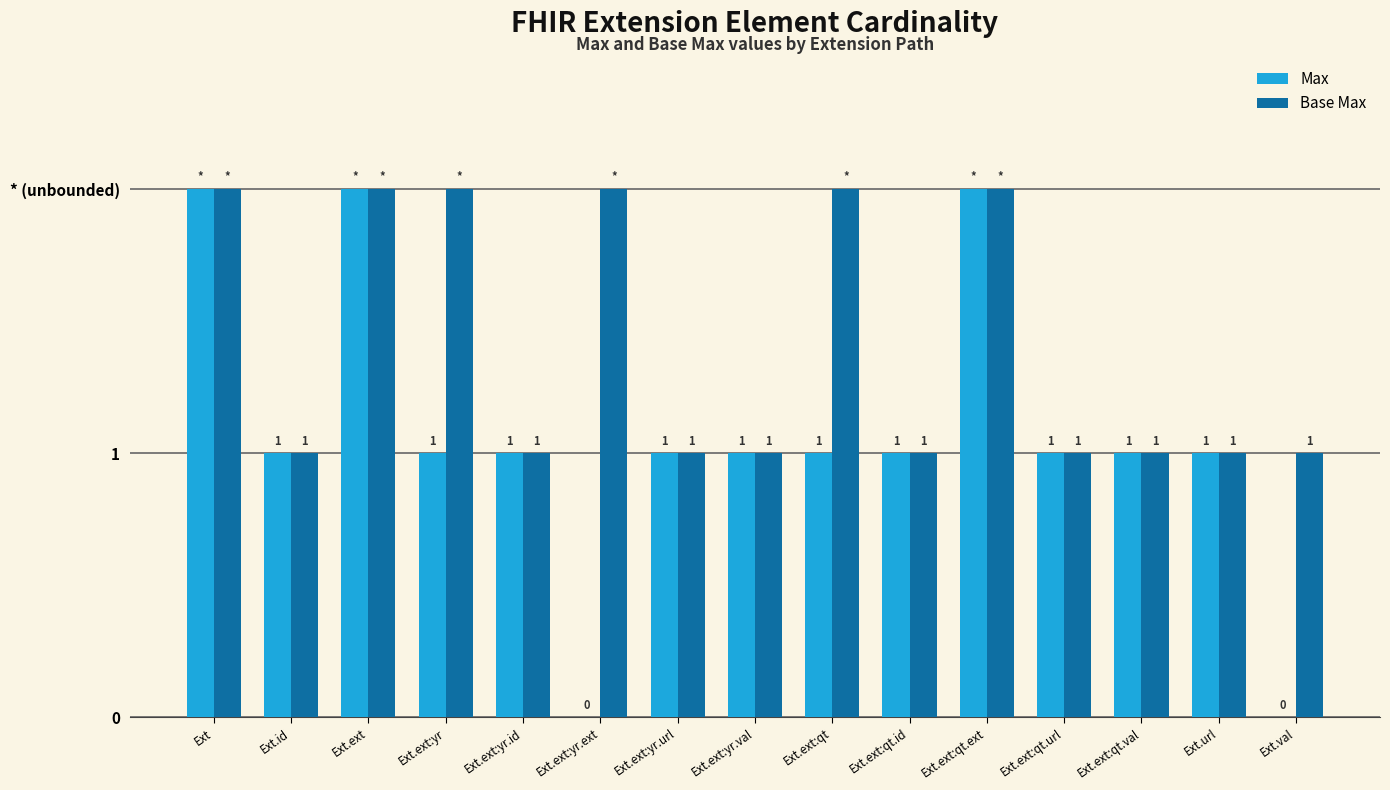

What is the difference between the maximum and second lowest values in the Base Max series?

1